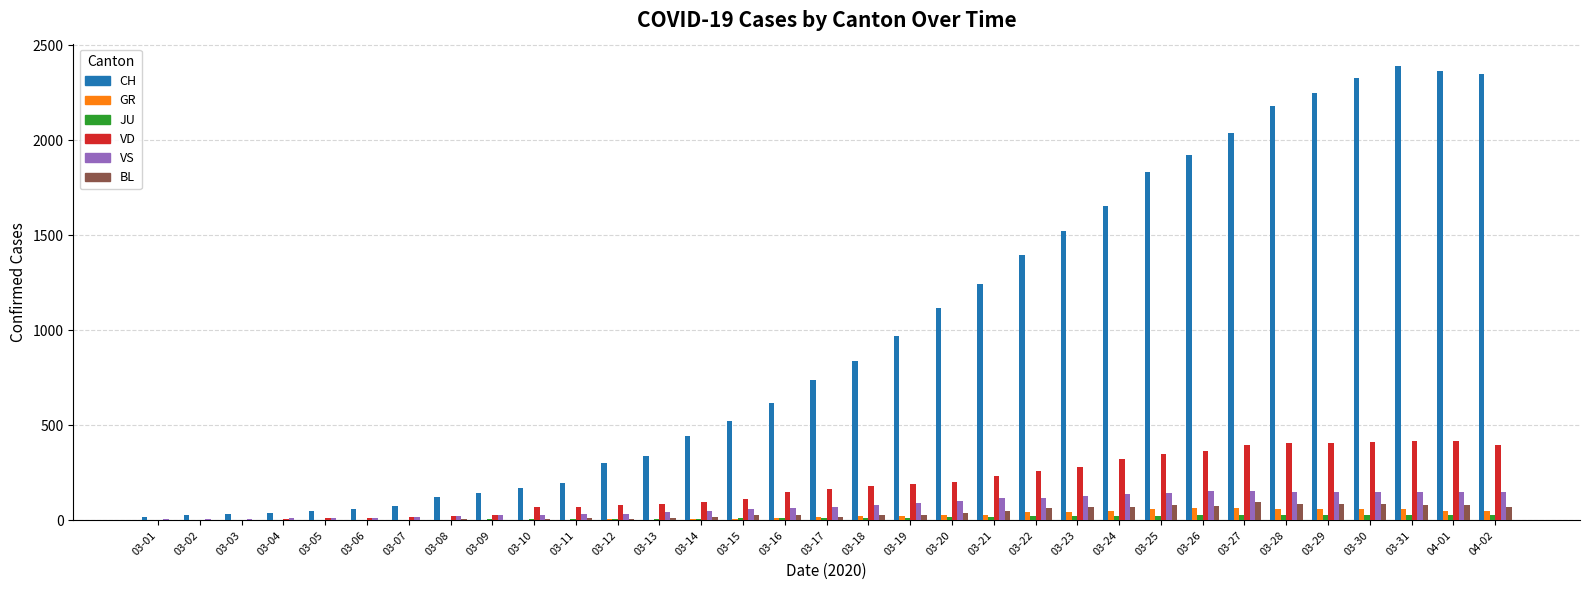

Which series has the largest total across all categories?

CH